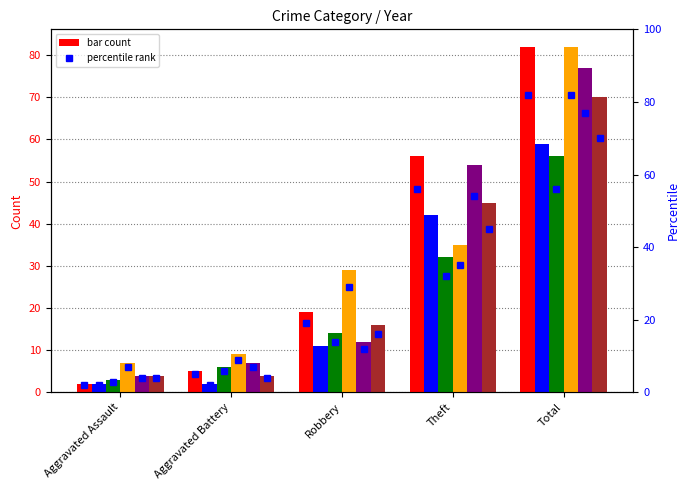

The 2022 pct series shows 29.0 at Robbery. True or false?

True